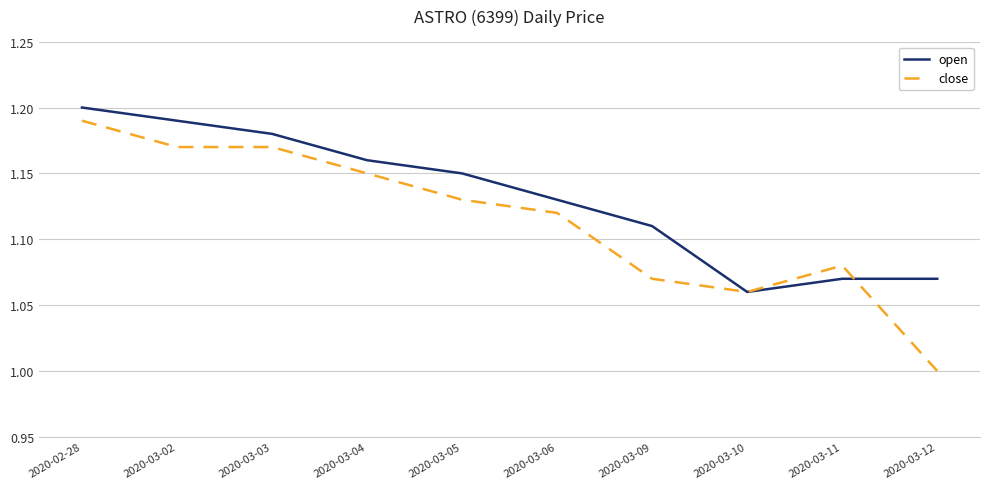

What position from the left is 2020-02-28?

1